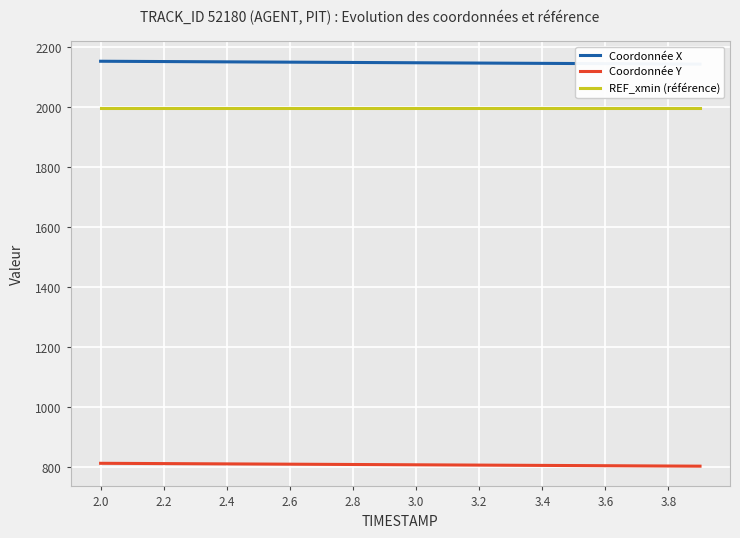

How many values in the Coordonnée X series exceed 2148?

10